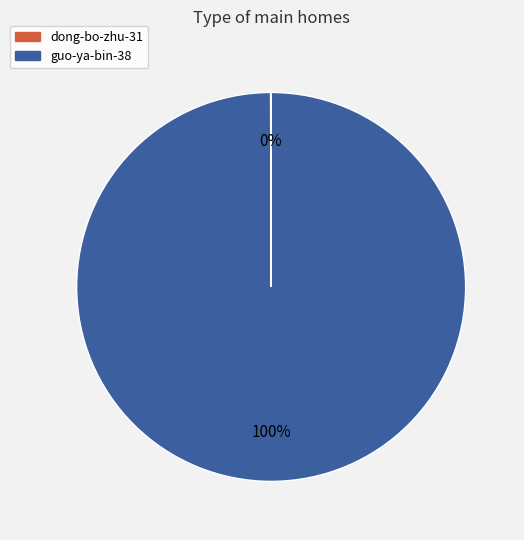

To the nearest percent, what is the difference between the largest and smallest slice percentages?

100%